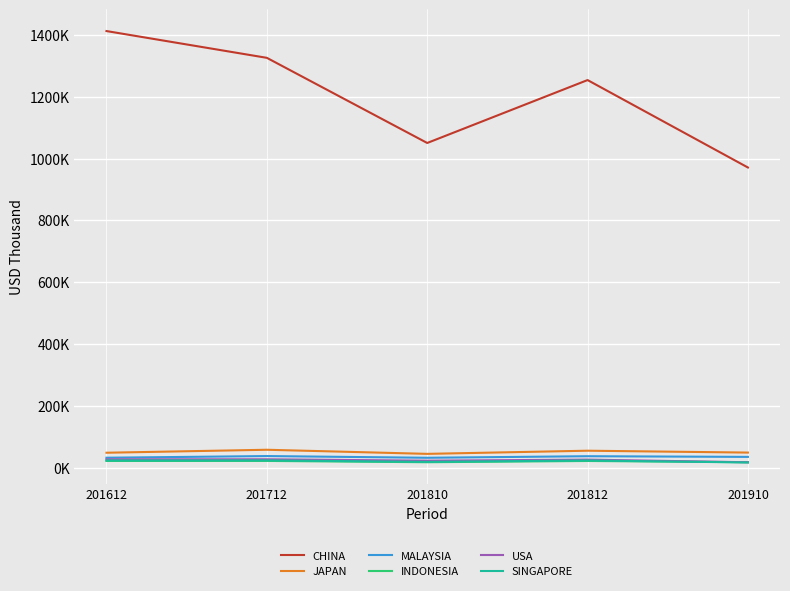

Rank the categories by SINGAPORE value from lowest to highest.

201910, 201810, 201812, 201612, 201712